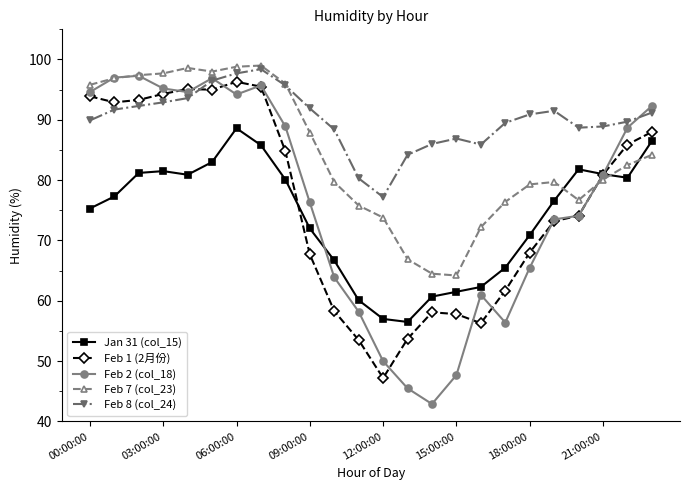

What is the value of the Feb 8 (col_24) point at the 21st from the left?

88.7